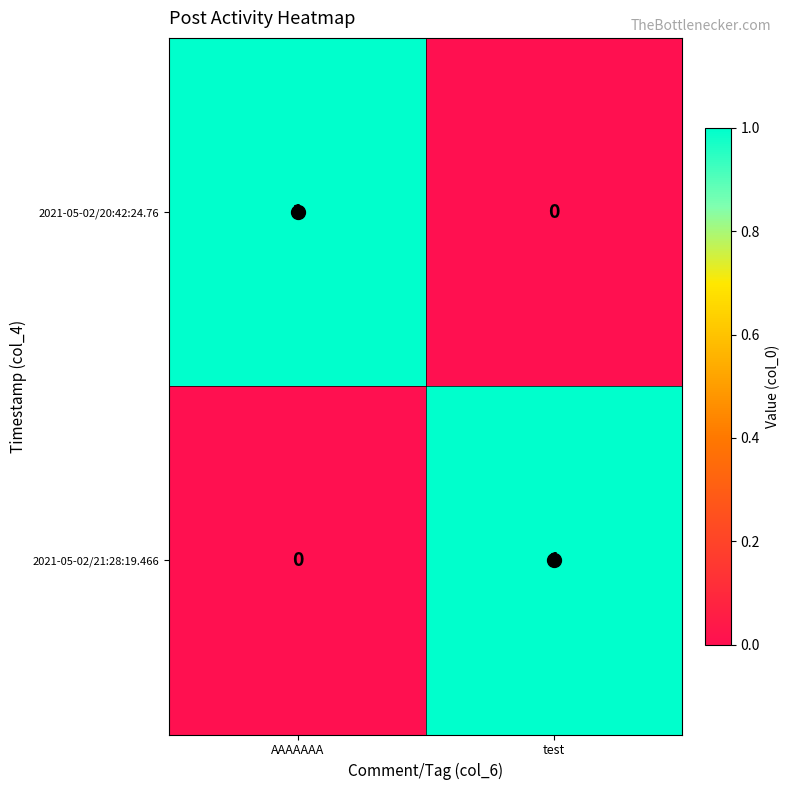

What is the total value across all series at test?

1